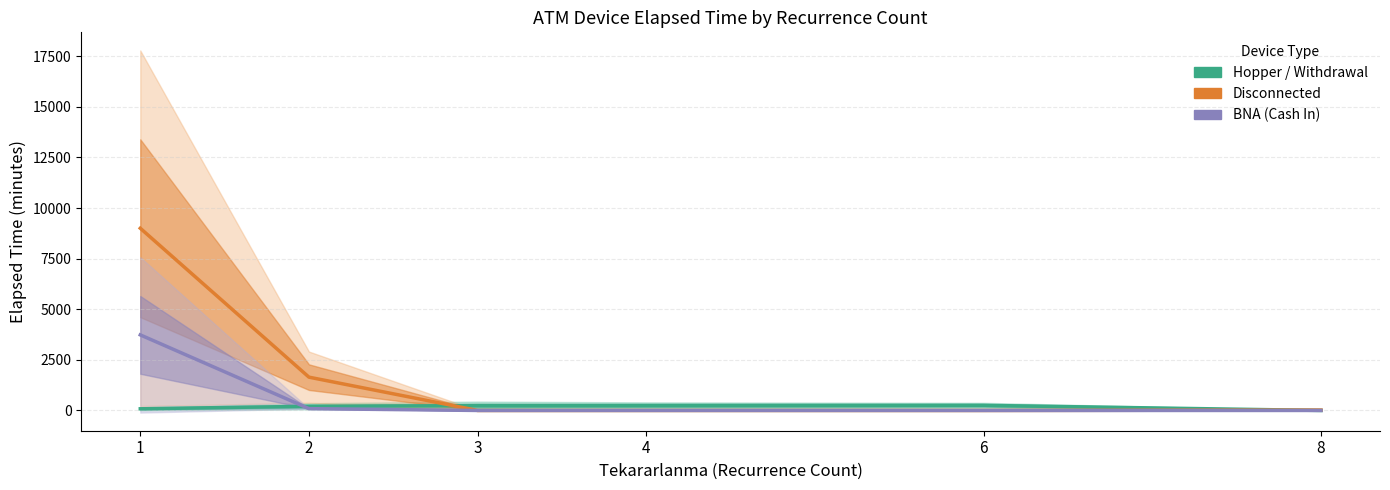

What is the average value of the Disconnected series?

1777.8